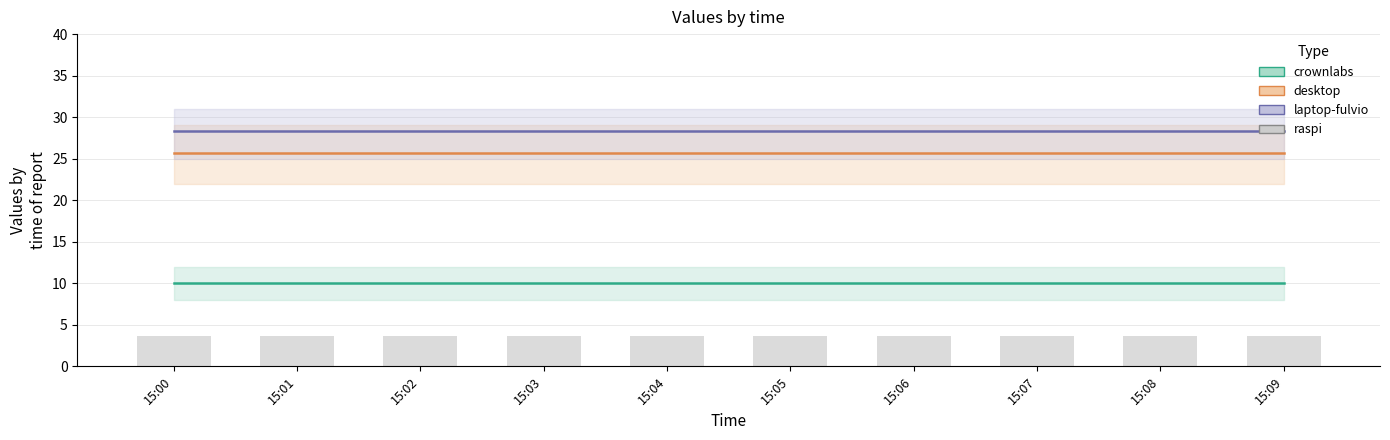

What is the lowest value of the laptop-fulvio series?

28.3